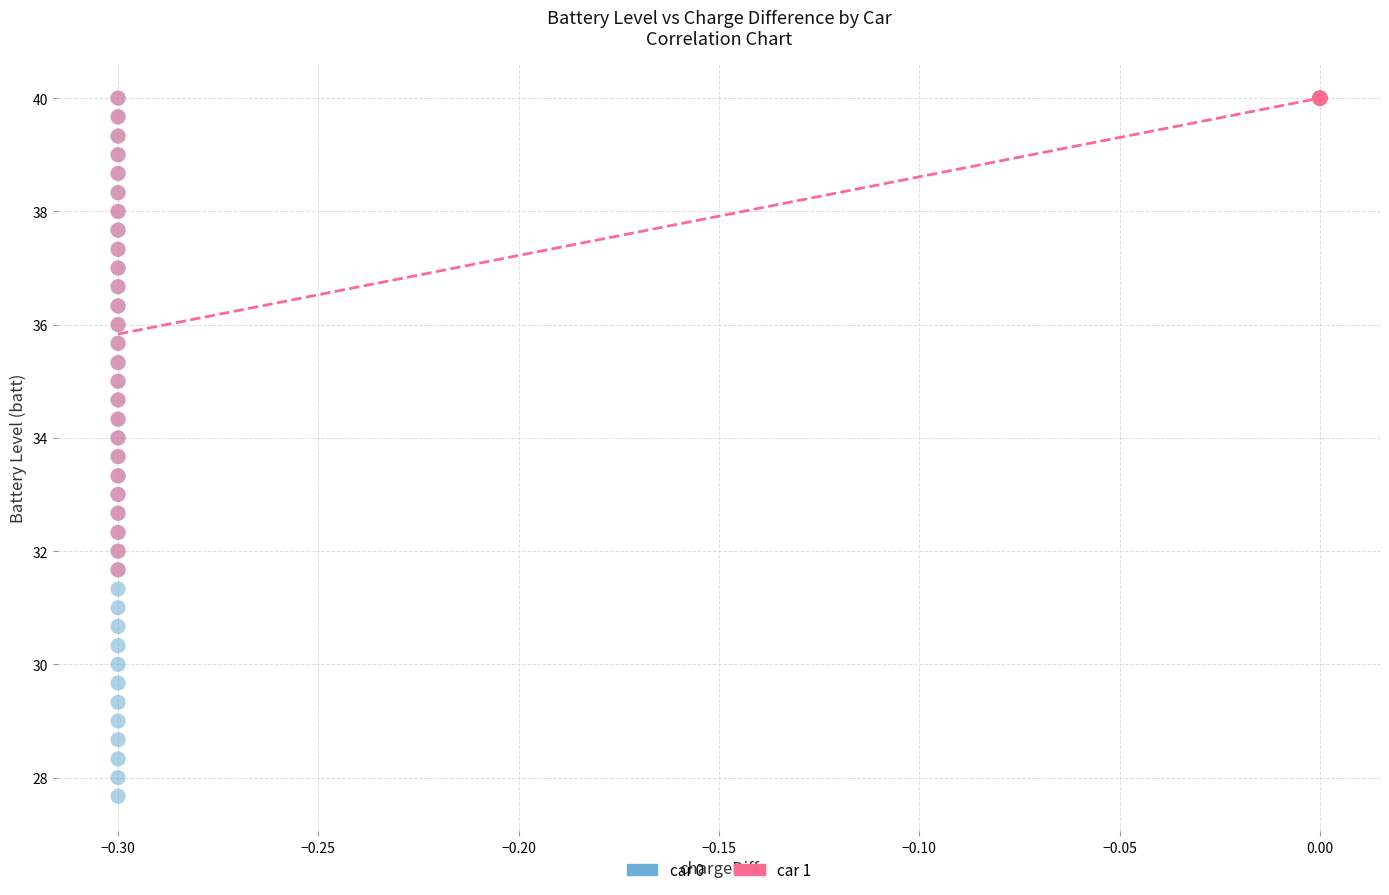

What are all the series names shown in the legend?

car 0, car 1